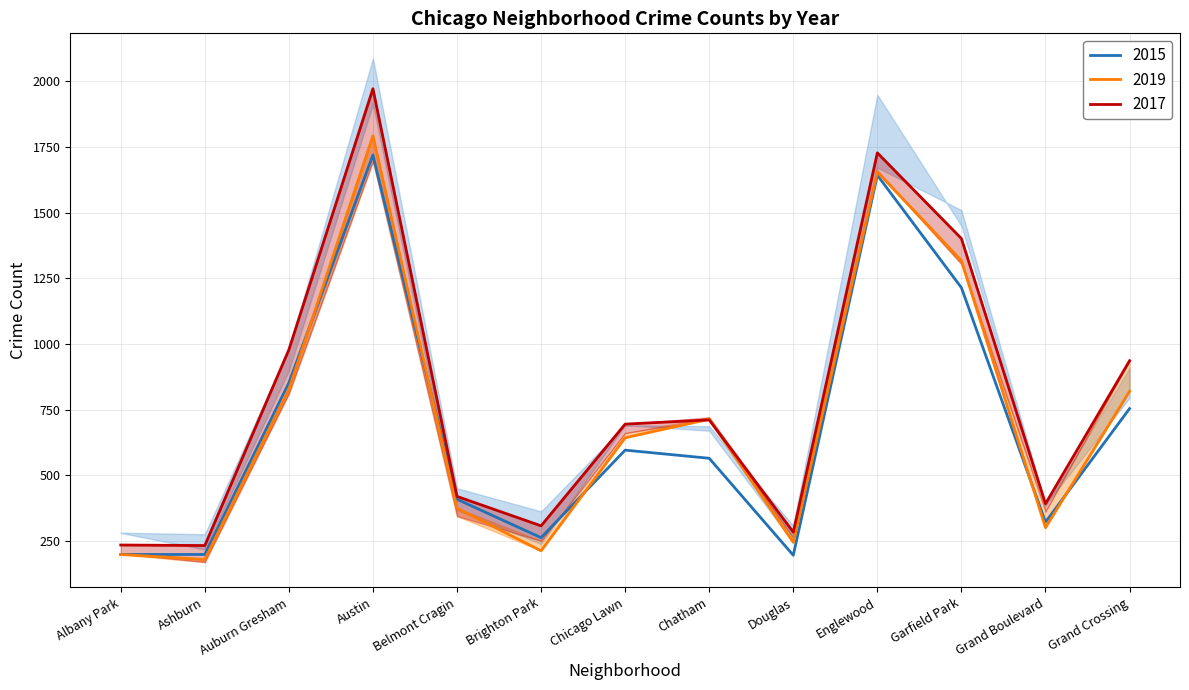

List the labels in order of 2017 value, largest first.

Austin, Englewood, Garfield Park, Auburn Gresham, Grand Crossing, Chatham, Chicago Lawn, Belmont Cragin, Grand Boulevard, Brighton Park, Douglas, Albany Park, Ashburn